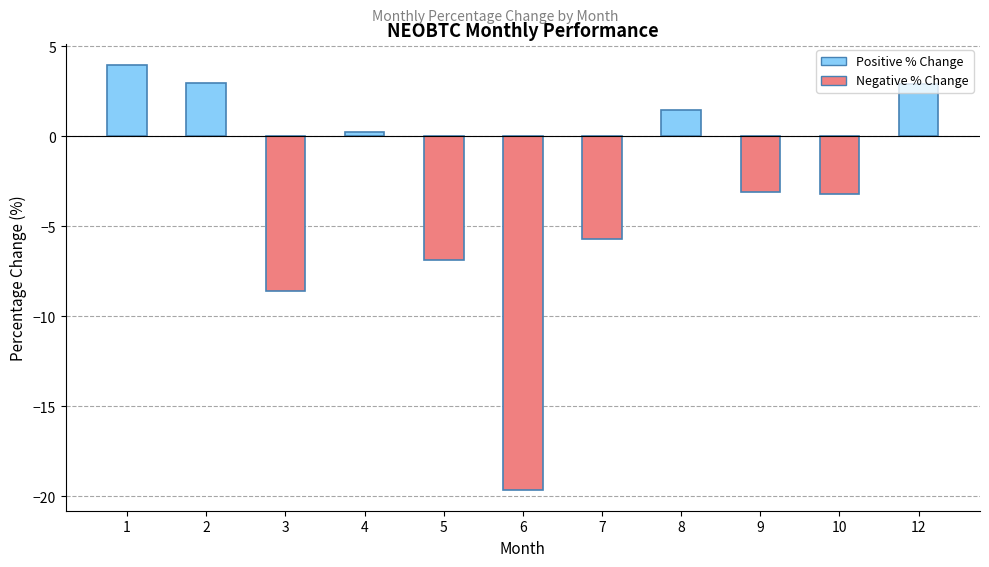

What is the difference between the values at 6 and 7?

13.9